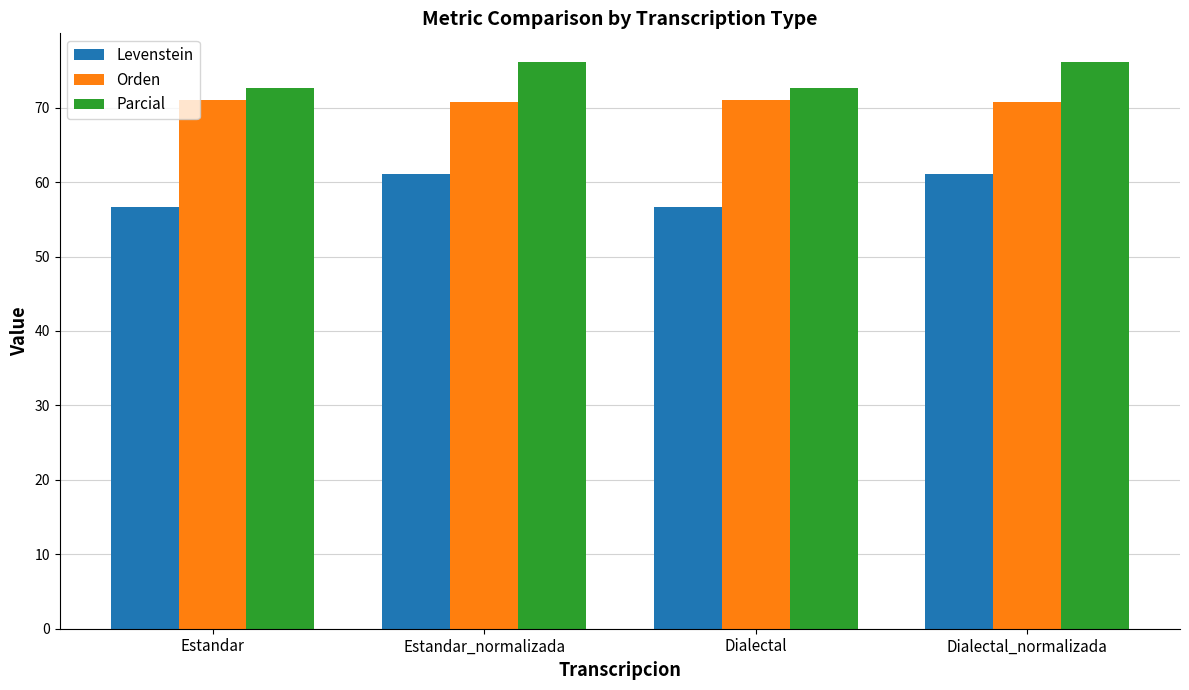

Which series has the largest total across all categories?

Parcial